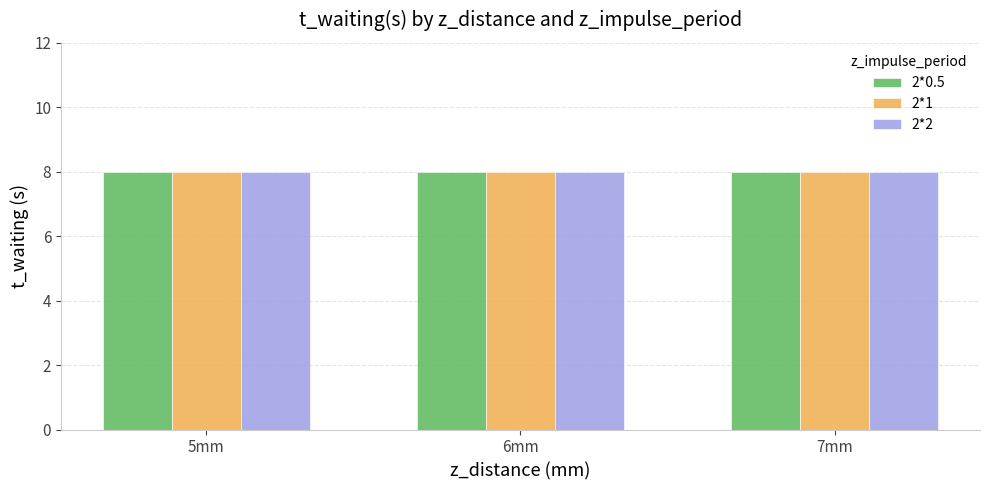

Are the bars grouped side by side (vs. stacked)?

Yes